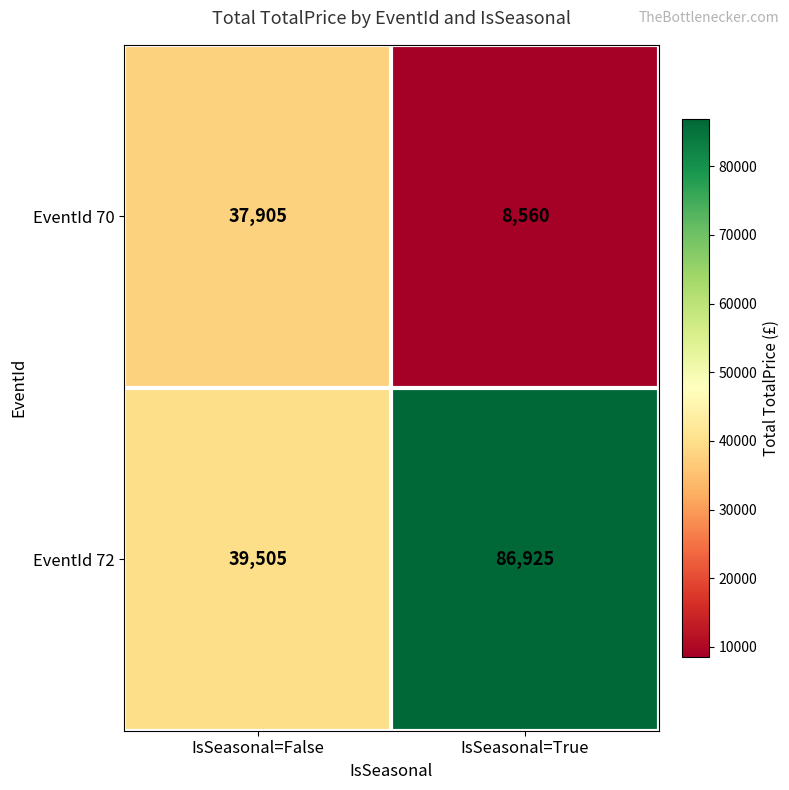

True or false: EventId 70 has a value of 11023 at IsSeasonal=False.

False